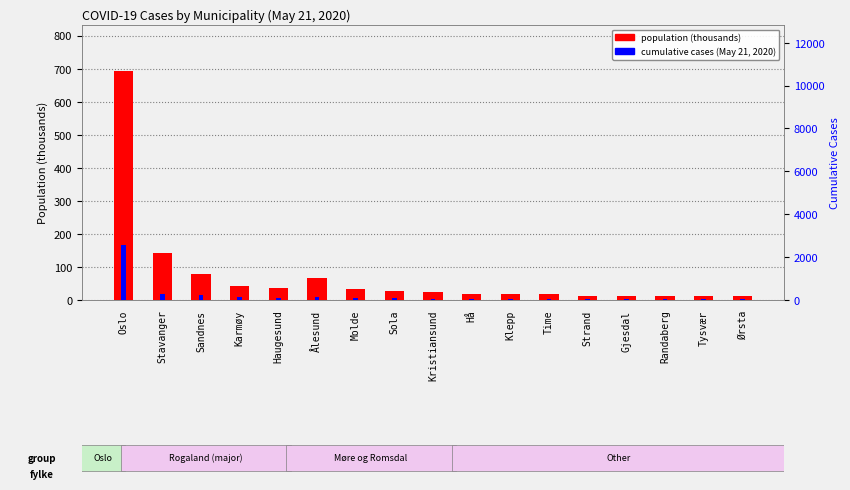

What is the label of the 15th bar from the right?

Sandnes